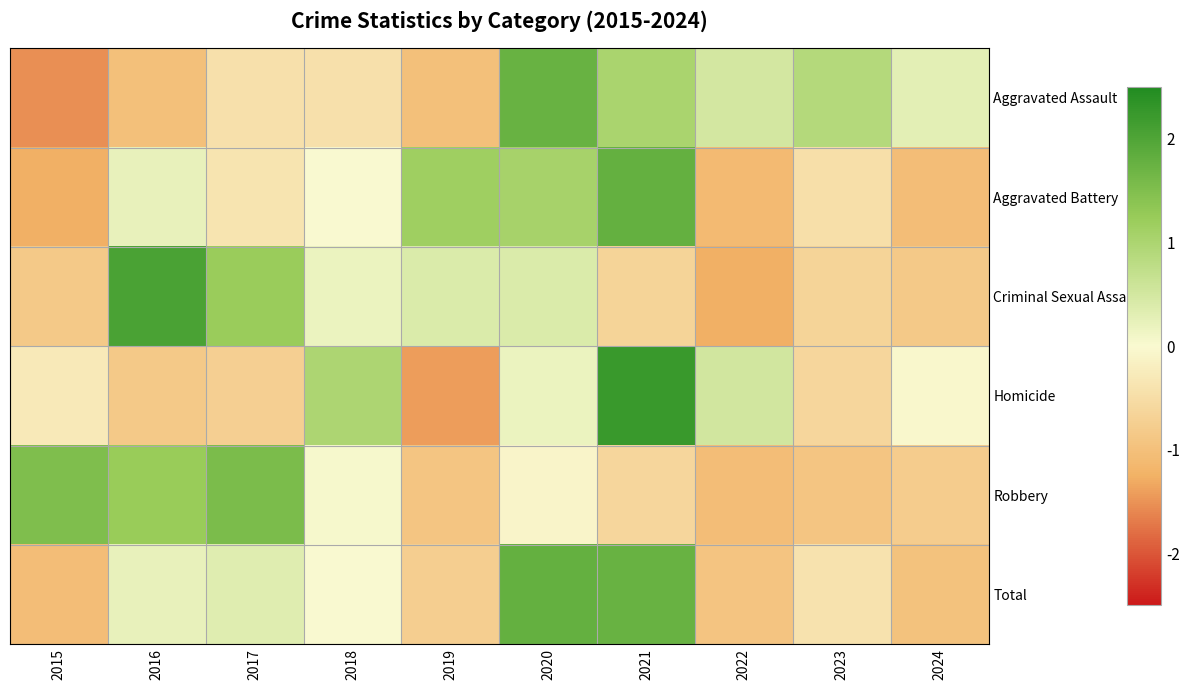

Reading left to right, transcribe all the data shown in this chart.

Aggravated Assault: 2015=-1.5	2016=-1.0	2017=-0.4	2018=-0.4	2019=-1.0	2020=1.7	2021=1.0	2022=0.5	2023=0.9	2024=0.3
Aggravated Battery: 2015=-1.3	2016=0.2	2017=-0.4	2018=0.0	2019=1.2	2020=1.1	2021=1.8	2022=-1.1	2023=-0.5	2024=-1.1
Criminal Sexual Assault: 2015=-0.9	2016=2.1	2017=1.2	2018=0.2	2019=0.4	2020=0.4	2021=-0.6	2022=-1.3	2023=-0.6	2024=-0.9
Homicide: 2015=-0.3	2016=-0.8	2017=-0.7	2018=1.0	2019=-1.4	2020=0.2	2021=2.2	2022=0.5	2023=-0.6	2024=-0.0
Robbery: 2015=1.5	2016=1.2	2017=1.6	2018=0.1	2019=-0.9	2020=-0.1	2021=-0.6	2022=-1.0	2023=-0.9	2024=-0.8
Total: 2015=-1.0	2016=0.2	2017=0.3	2018=-0.0	2019=-0.7	2020=1.8	2021=1.8	2022=-0.9	2023=-0.4	2024=-1.0